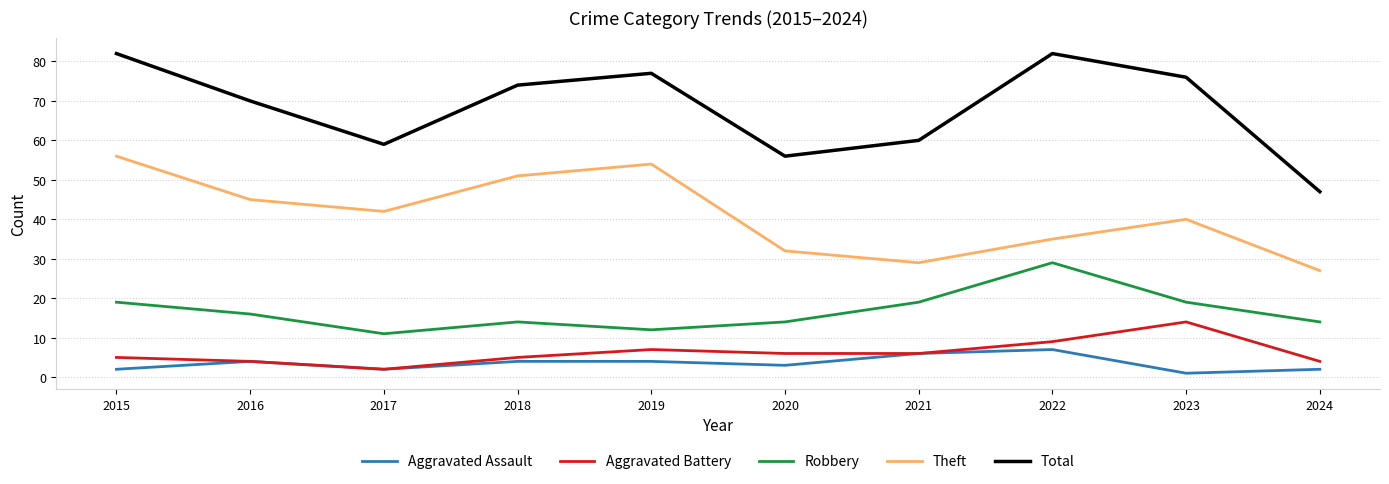

The Aggravated Assault series shows 2 at 2017. True or false?

True